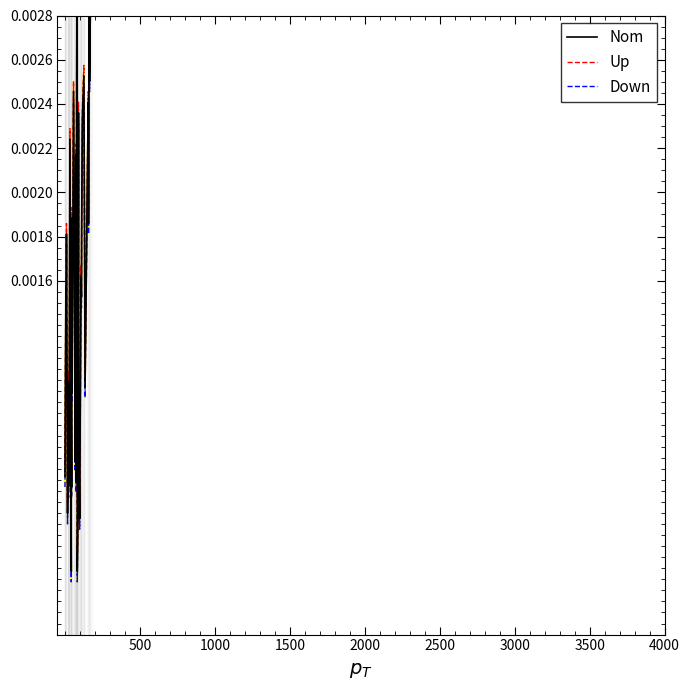

At how many categories does at least one series exceed 0?

40